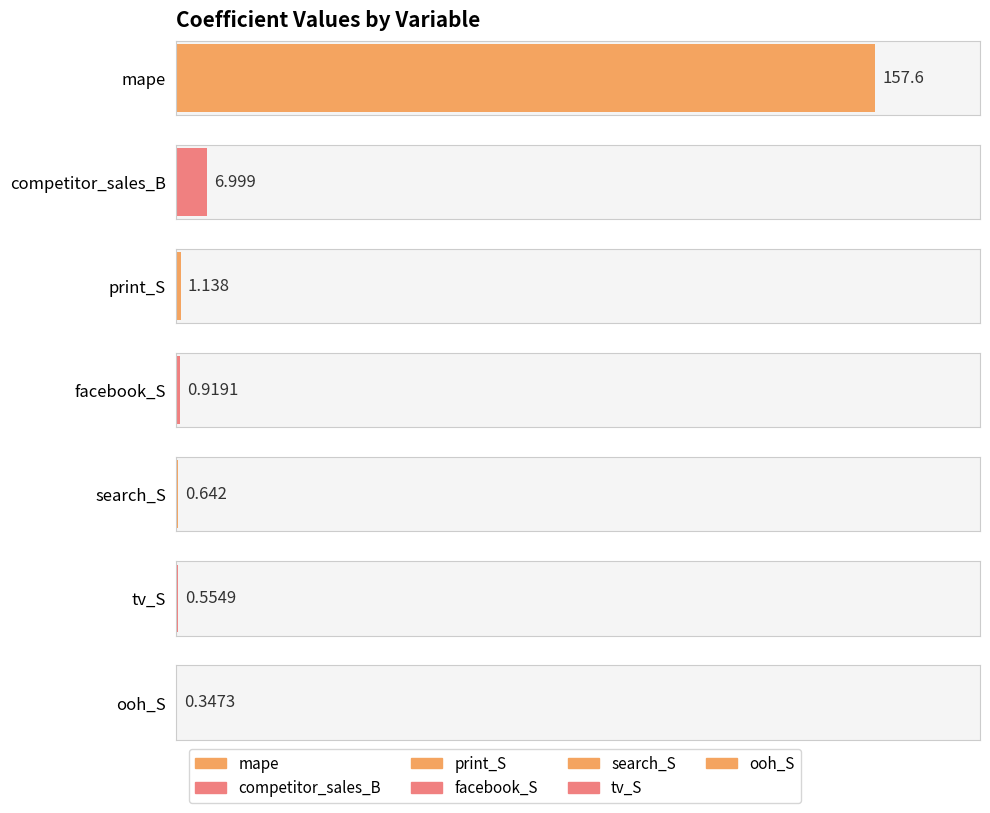

At which label is the value closest to 78?

competitor_sales_B